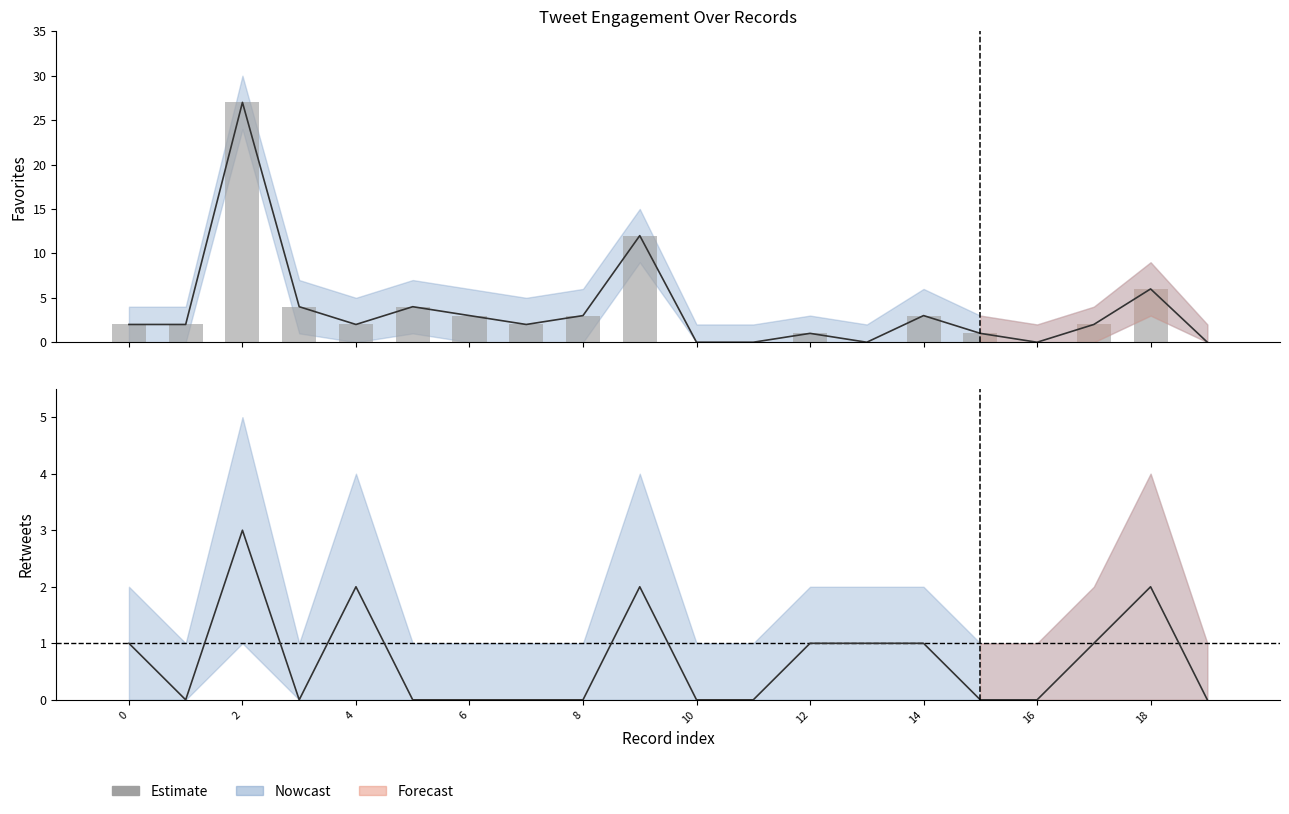

Does the chart contain stacked bars?

No